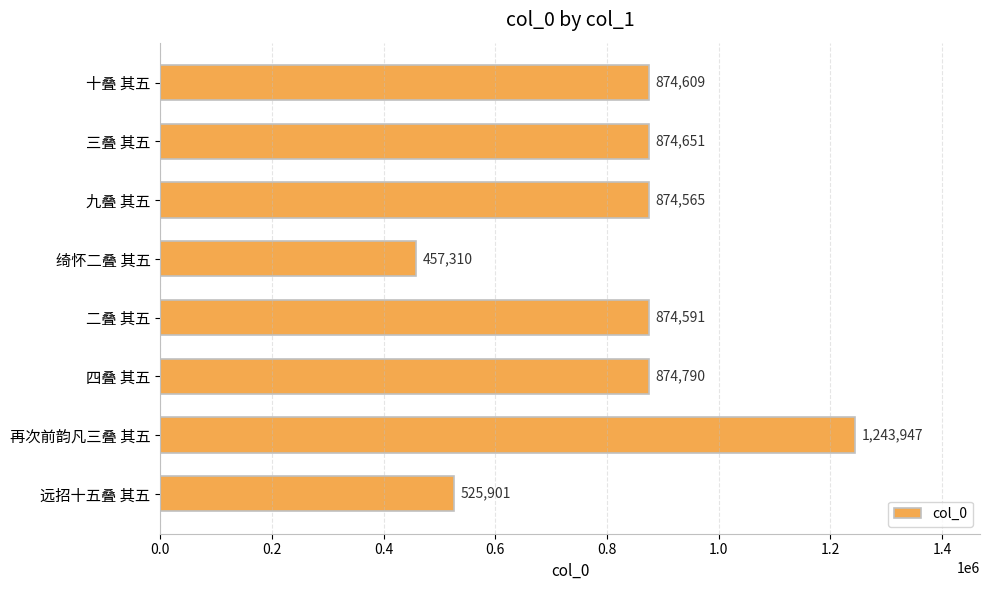

How many categories are shown in the chart?

8